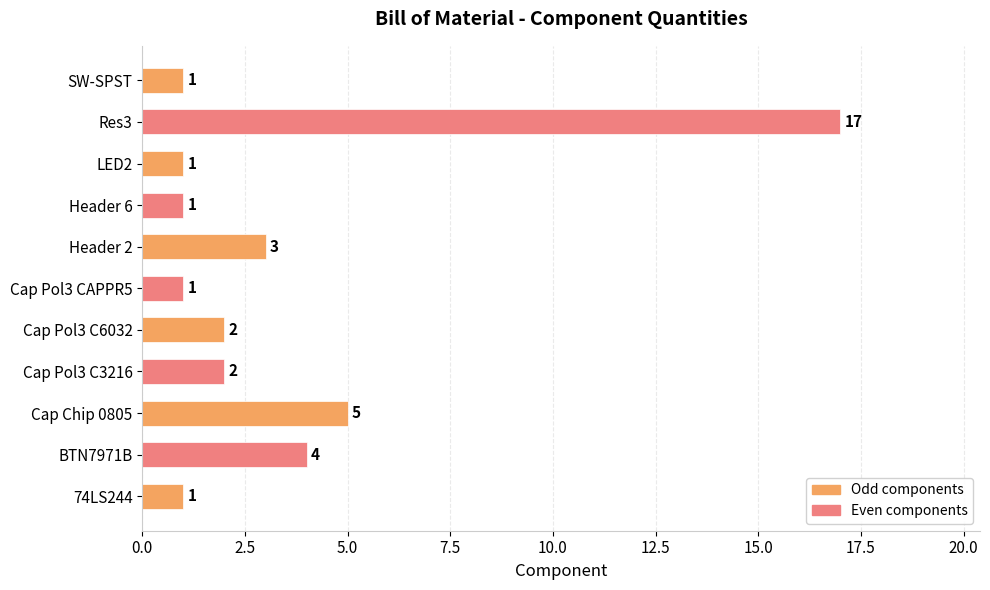

What is the difference between the maximum and minimum values?

16